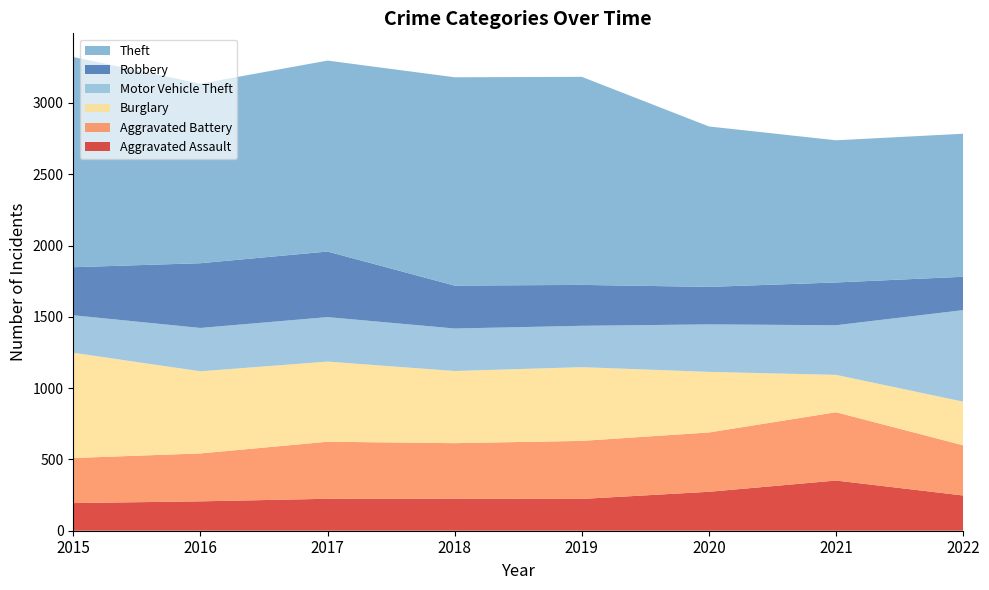

Reading right to left, extract all data points from this chart.

Aggravated Assault: 247	352	273	223	225	224	206	194
Aggravated Battery: 352	479	416	407	389	400	336	316
Burglary: 306	262	425	517	506	562	576	738
Motor Vehicle Theft: 642	348	333	290	298	312	304	263
Robbery: 234	300	263	287	301	460	454	337
Theft: 1003	997	1125	1459	1461	1339	1259	1474